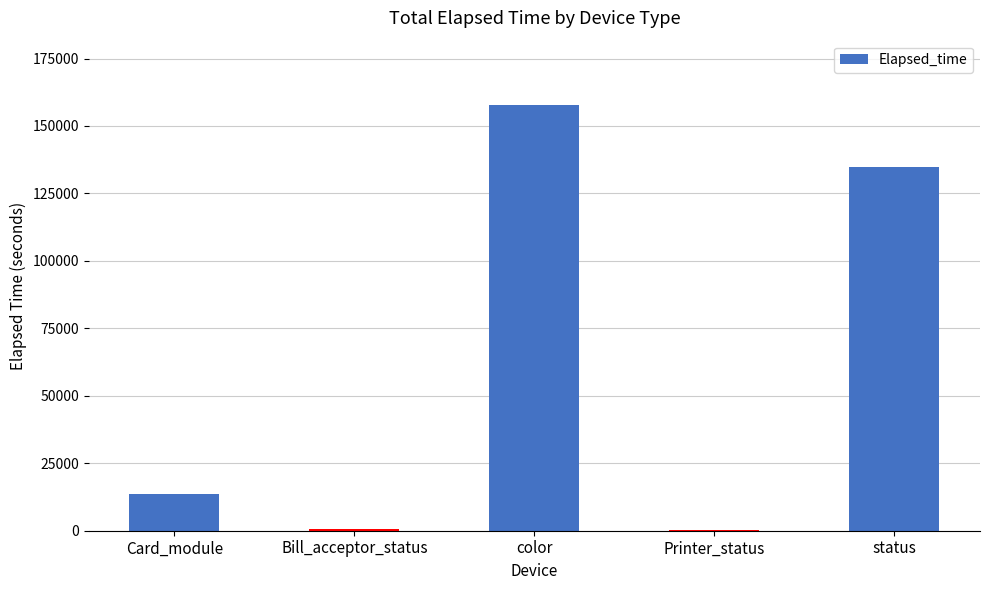

The chart shows a value of 20464 at Card_module. True or false?

False